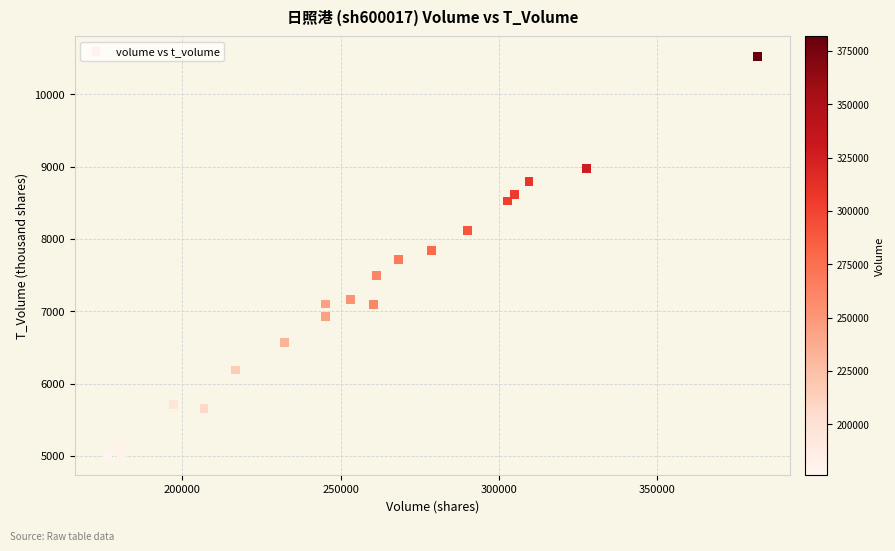

What is the range of X values (max minus min)?

205412